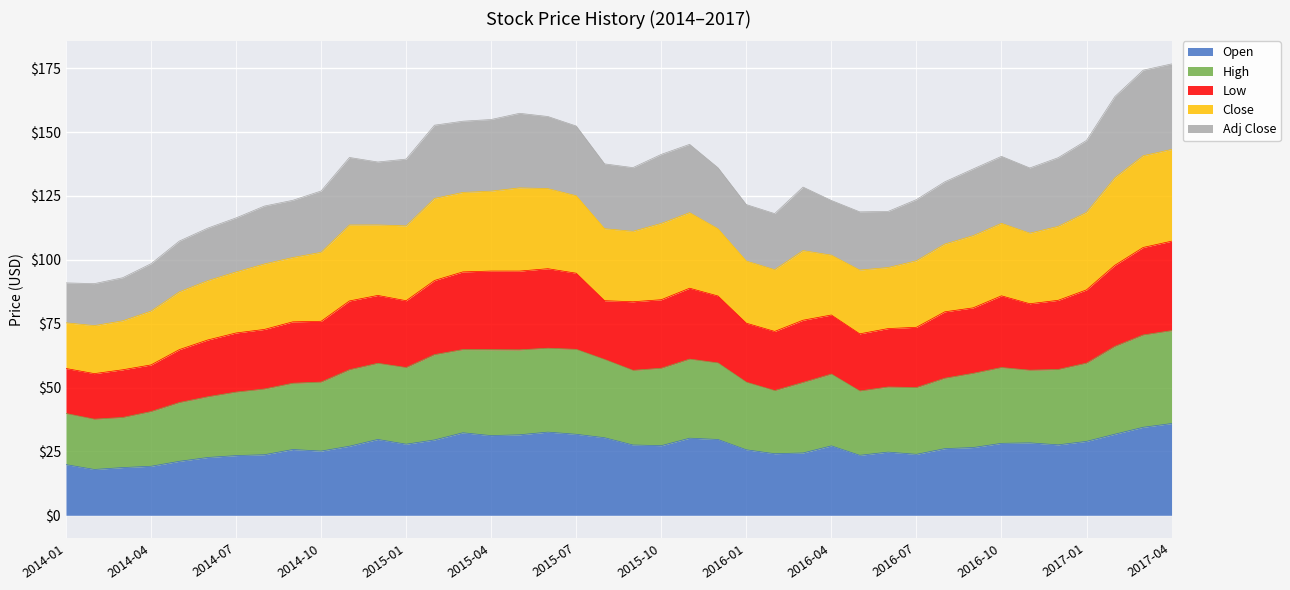

List the labels in order of Low value, largest first.

2017-04, 2017-03, 2017-02, 2015-05, 2015-06, 2015-04, 2015-03, 2015-07, 2015-02, 2017-01, 2015-11, 2016-10, 2015-10, 2014-12, 2014-11, 2015-01, 2016-12, 2015-08, 2015-12, 2015-09, 2016-11, 2016-09, 2016-08, 2016-03, 2014-10, 2016-04, 2014-09, 2016-07, 2016-01, 2014-08, 2016-06, 2016-02, 2016-05, 2014-07, 2014-06, 2014-05, 2014-04, 2014-03, 2014-01, 2014-02